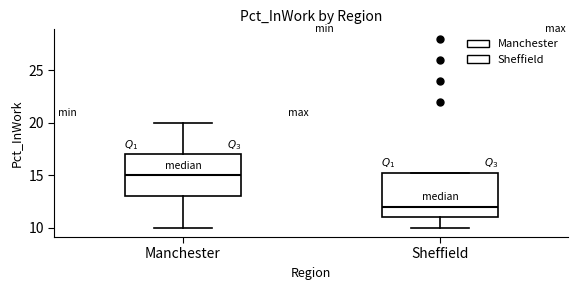

Which box has the highest median line?

Manchester